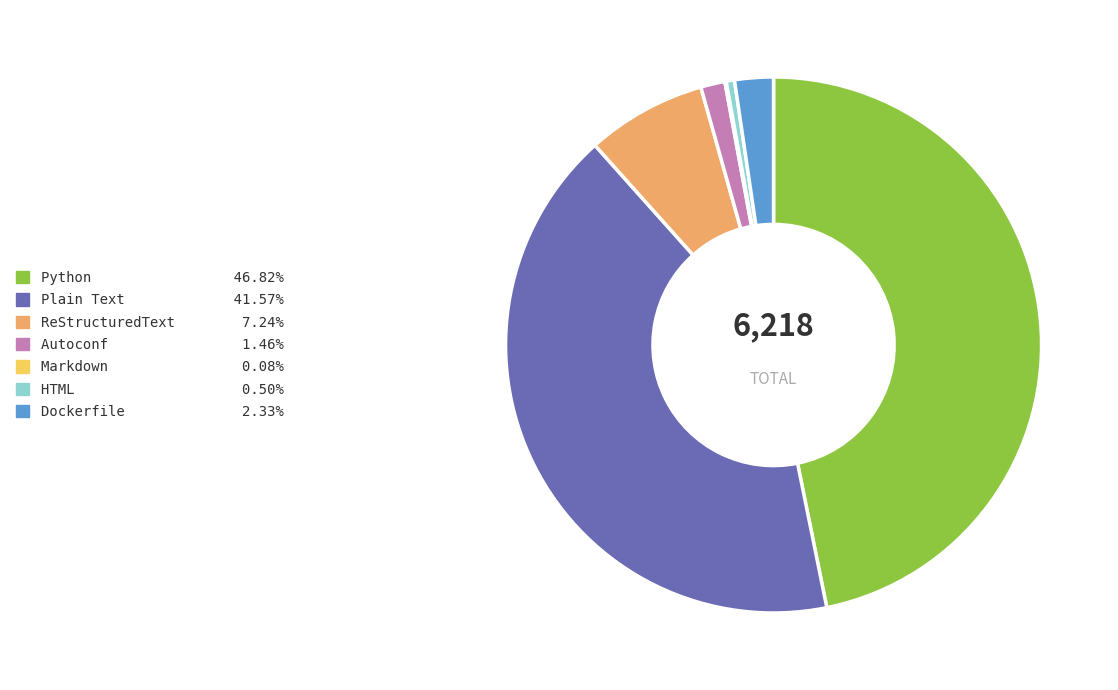

Which has a higher value, Dockerfile or HTML?

Dockerfile